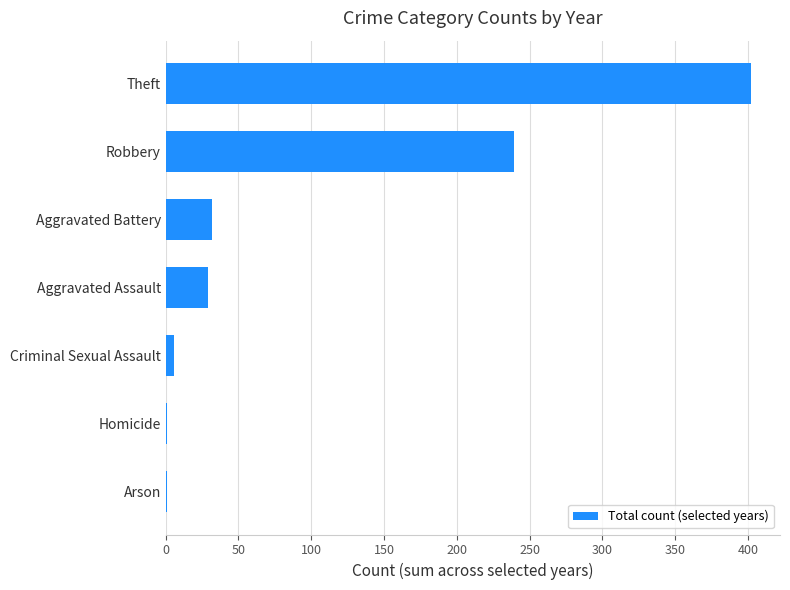

Where is the data nearest to the value 201?

Robbery